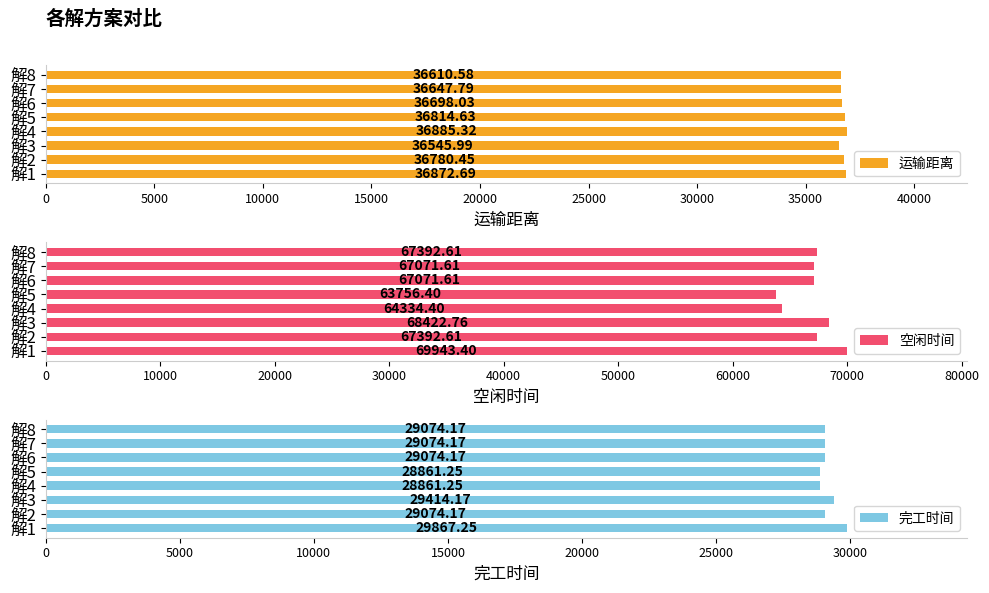

Is it true that 完工时间 equals 28861.2 at 解5?

True